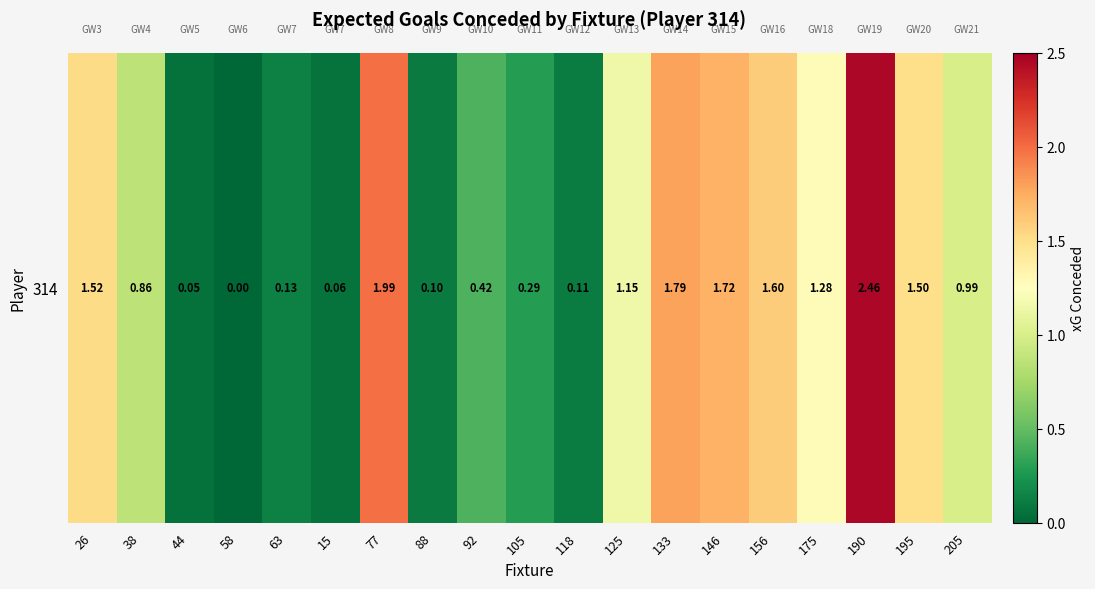

What is the sum of all values?

18.0